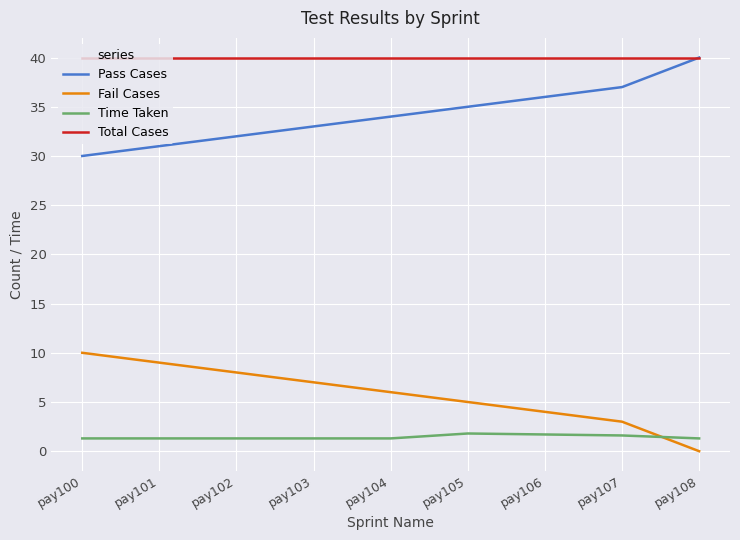

What is the minimum value for Pass Cases?

30.0